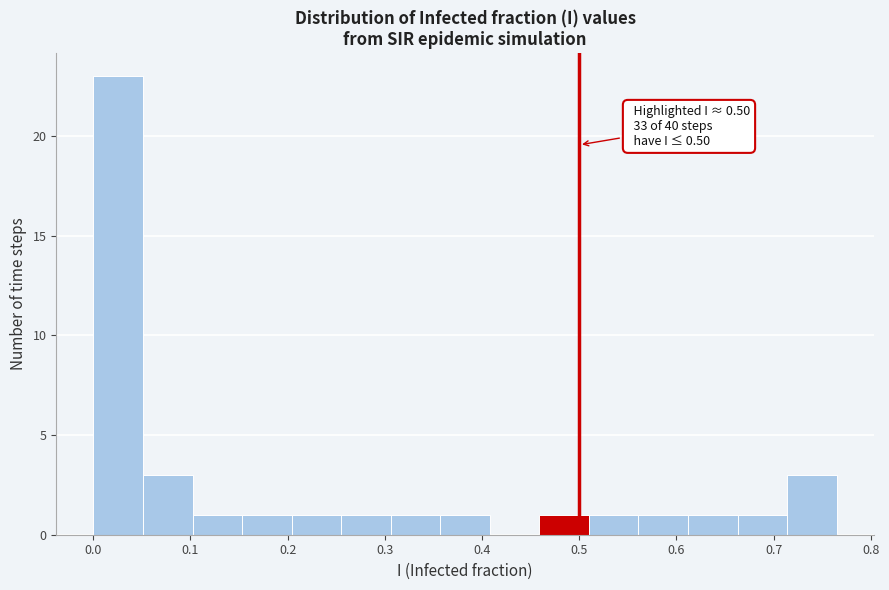

Which range on the x-axis has the tallest bar?

0.00 to 0.05